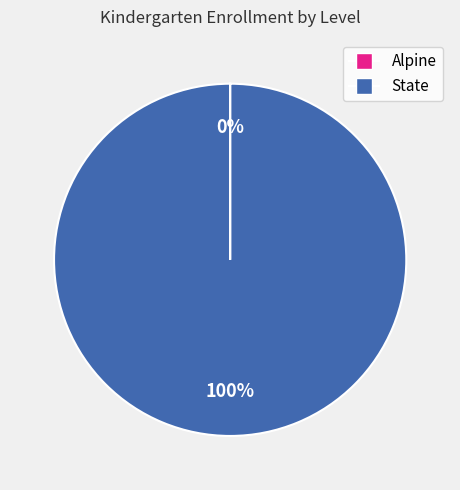

Does State represent more than half of the total?

Yes